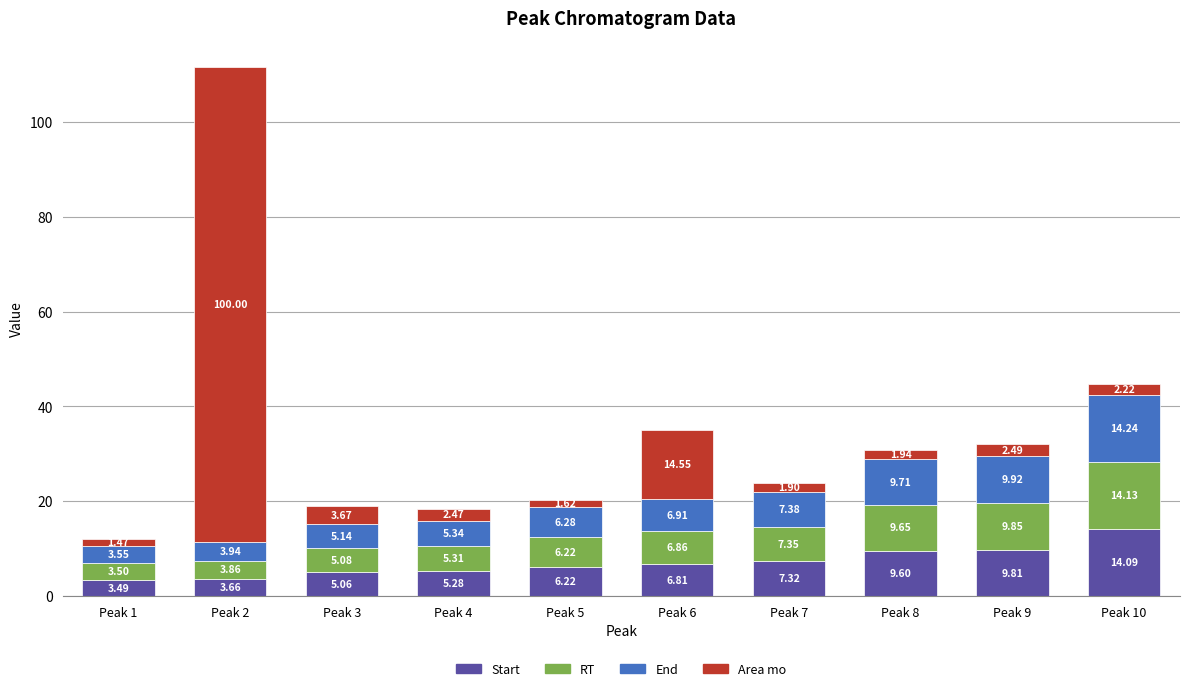

At which category is the sum across all series the highest?

Peak 2